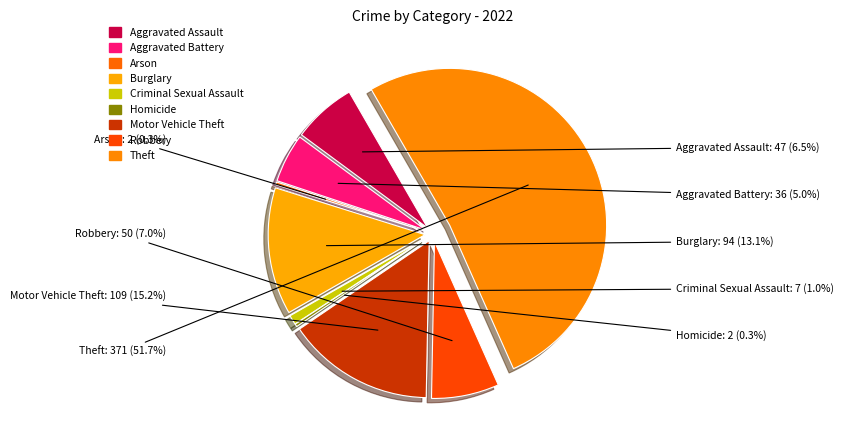

What percentage is the Aggravated Battery slice, to the nearest percent?

5%